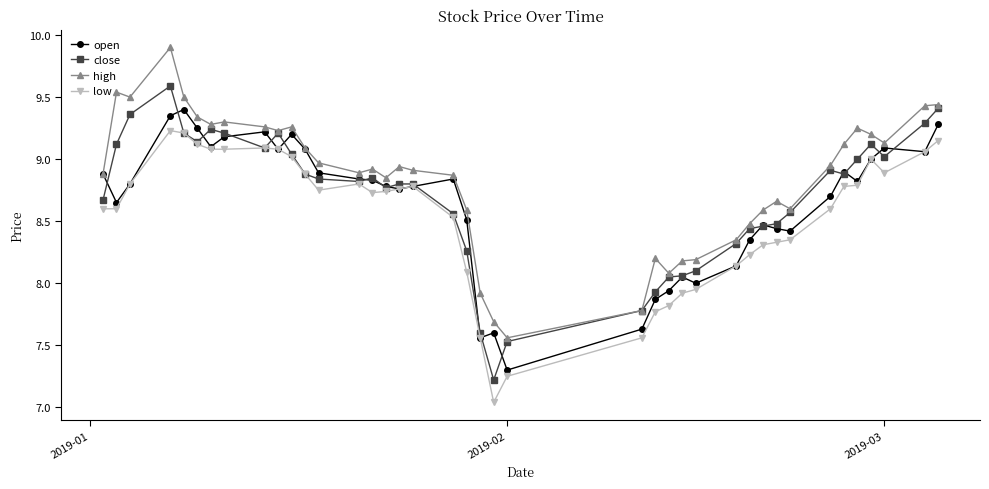

What is the highest value of the high series?

9.9